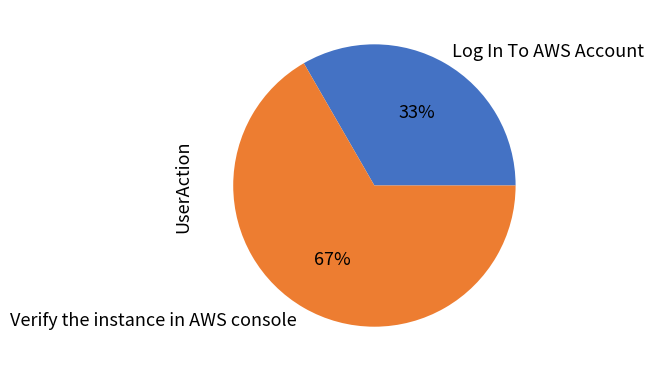

Count the number of slices in the pie.

2